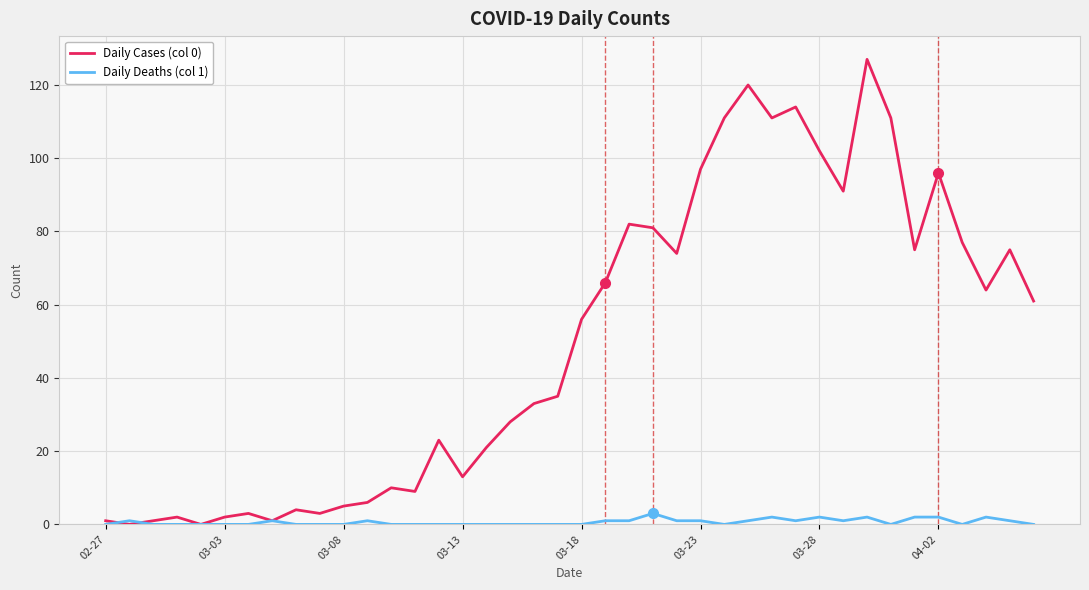

Which series has the widest spread of values?

Daily Cases (col 0)